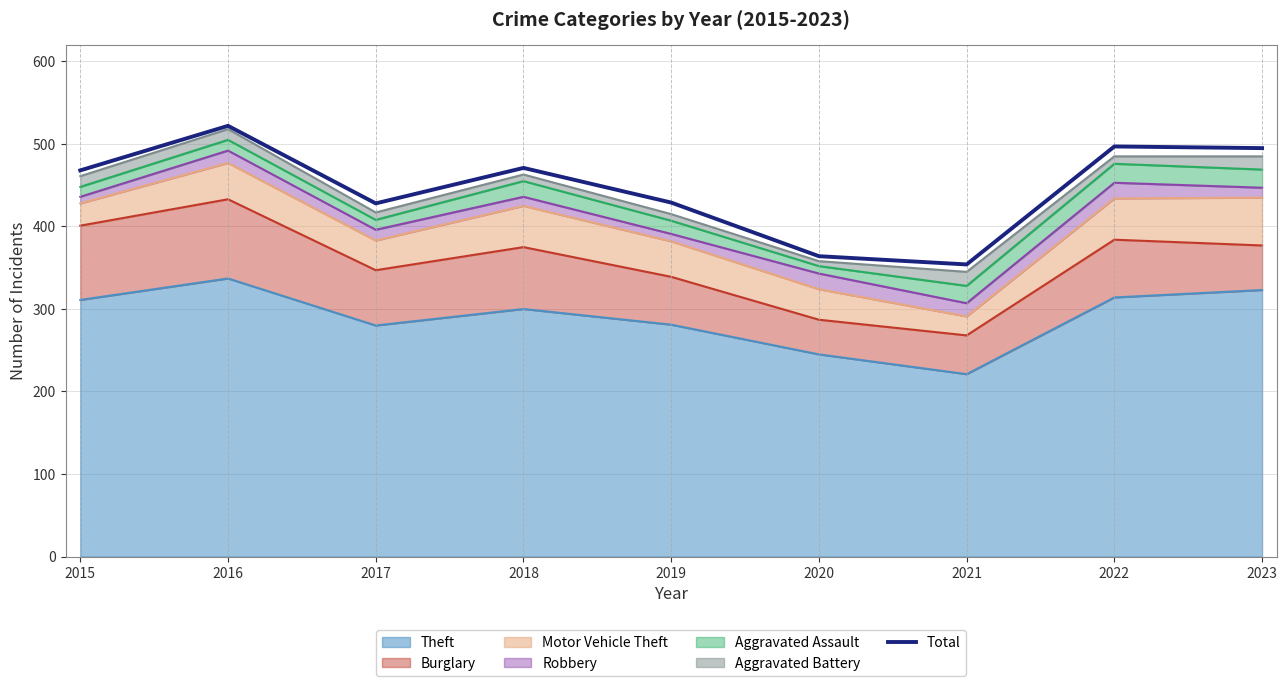

Which category has the highest value across all series?

2016